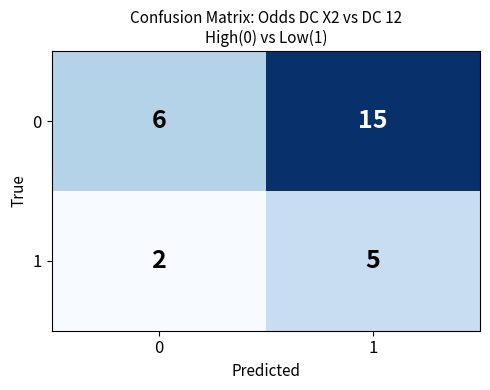

Rank the series by their maximum value, from lowest to highest.

1, 0